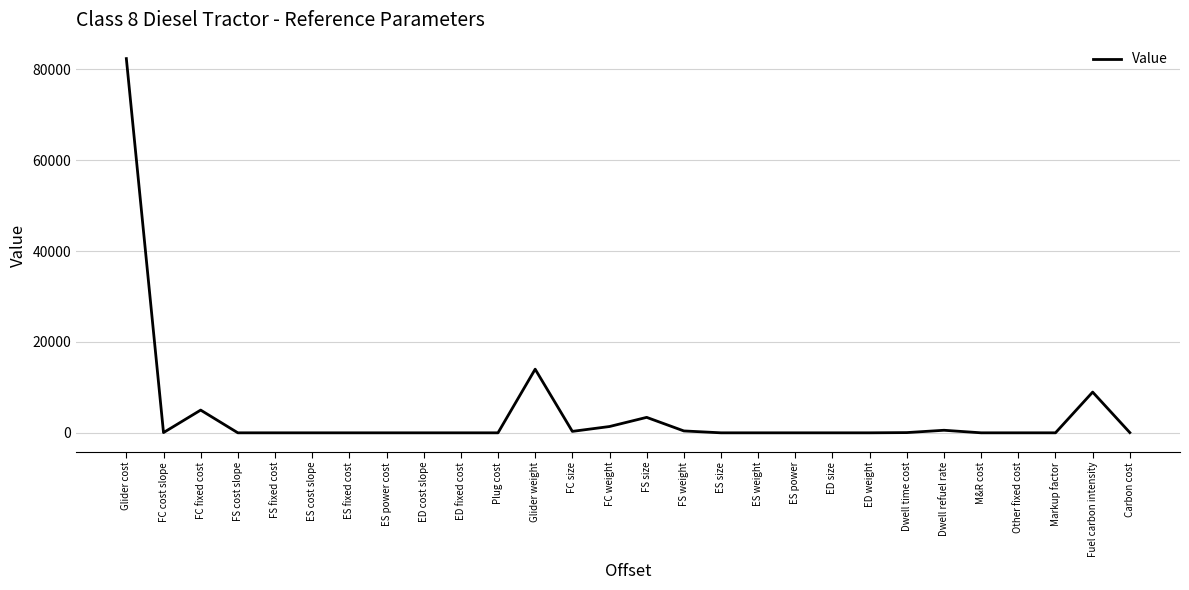

The chart shows a value of 49439.4 at ES power. True or false?

False